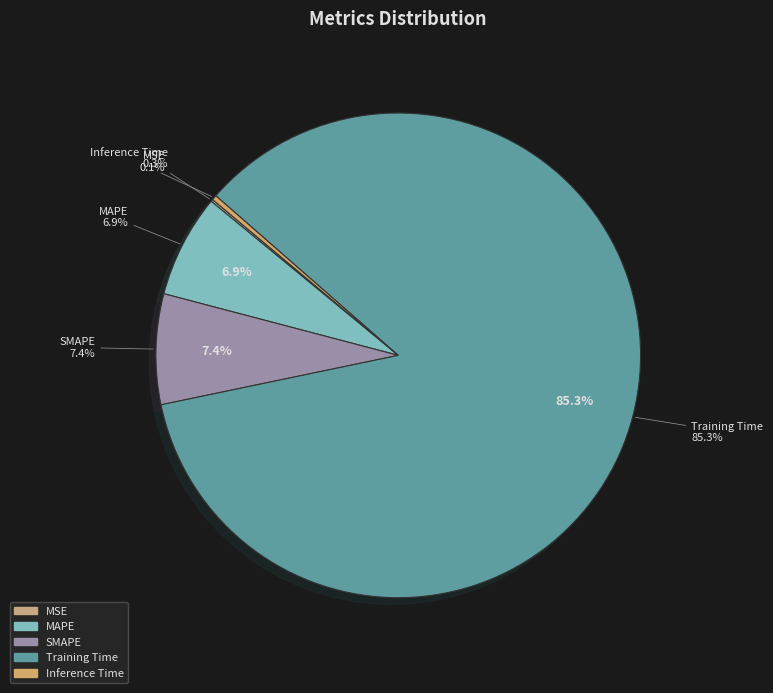

Which slice represents more than half of the pie?

Training Time